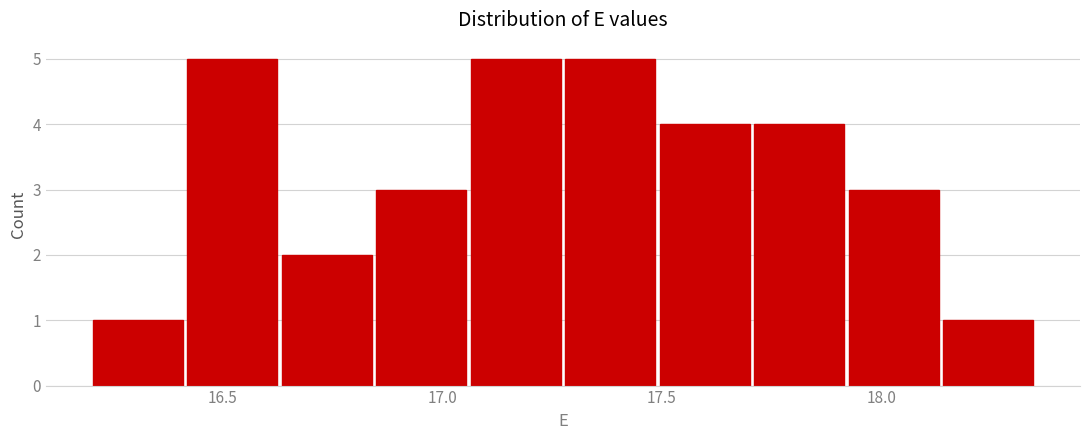

What is the height of the bar covering 16.200 to 16.415 on the x-axis? Neither the bar edges nor the heights are printed on the chart, so give them approximately, as read against the axes.

1